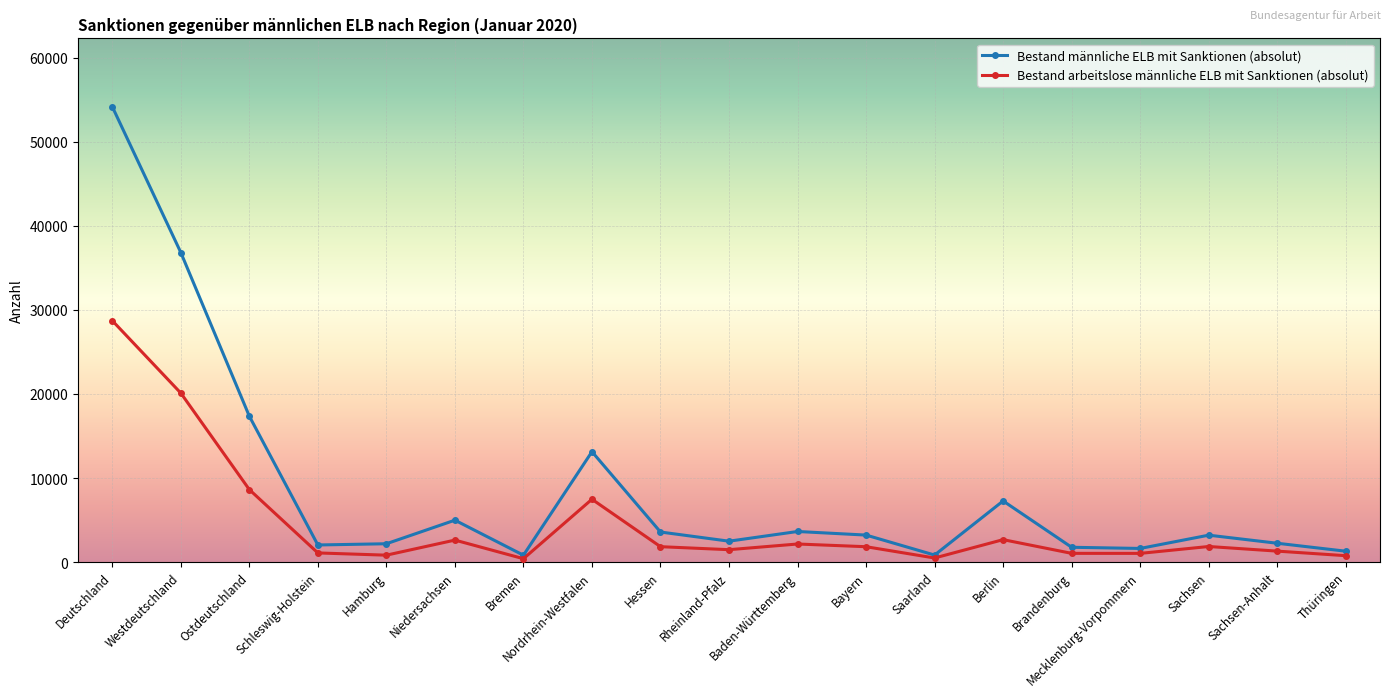

Rank the series by their maximum value, from lowest to highest.

Bestand arbeitslose männliche ELB mit Sanktionen (absolut), Bestand männliche ELB mit Sanktionen (absolut)